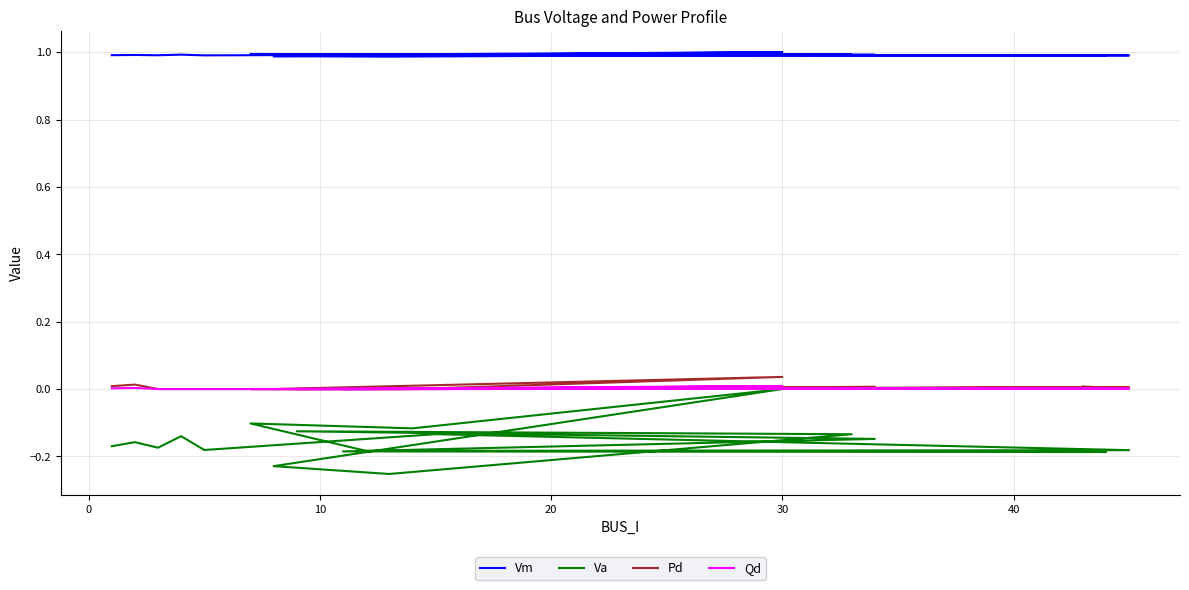

What is the greatest value displayed?

1.0